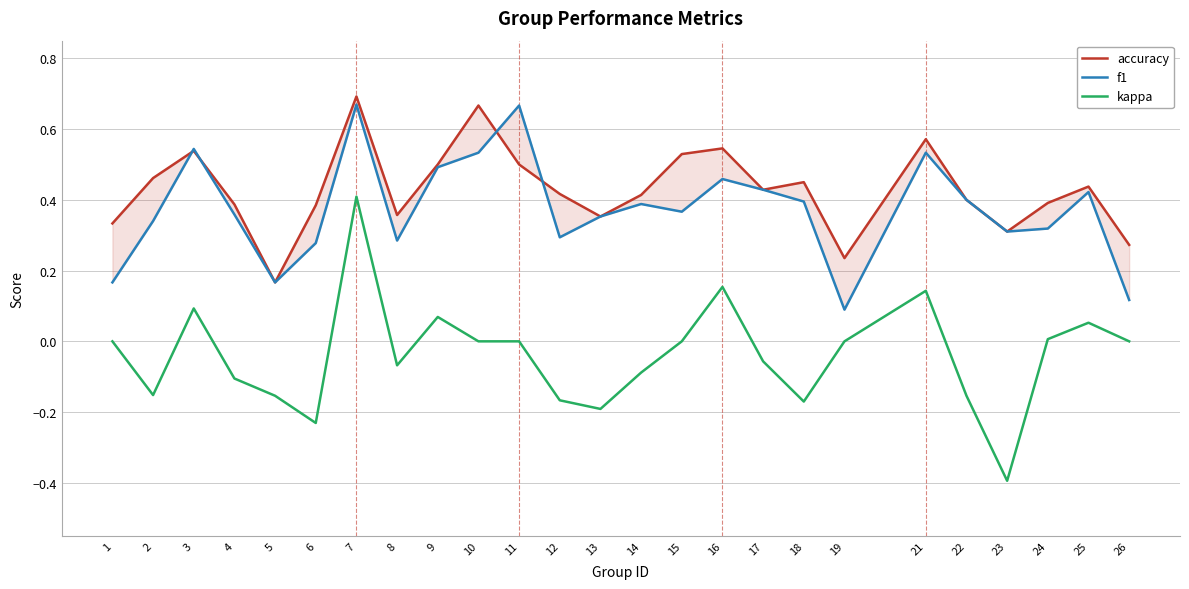

Between 9 and 22, which series saw the biggest shift?

kappa